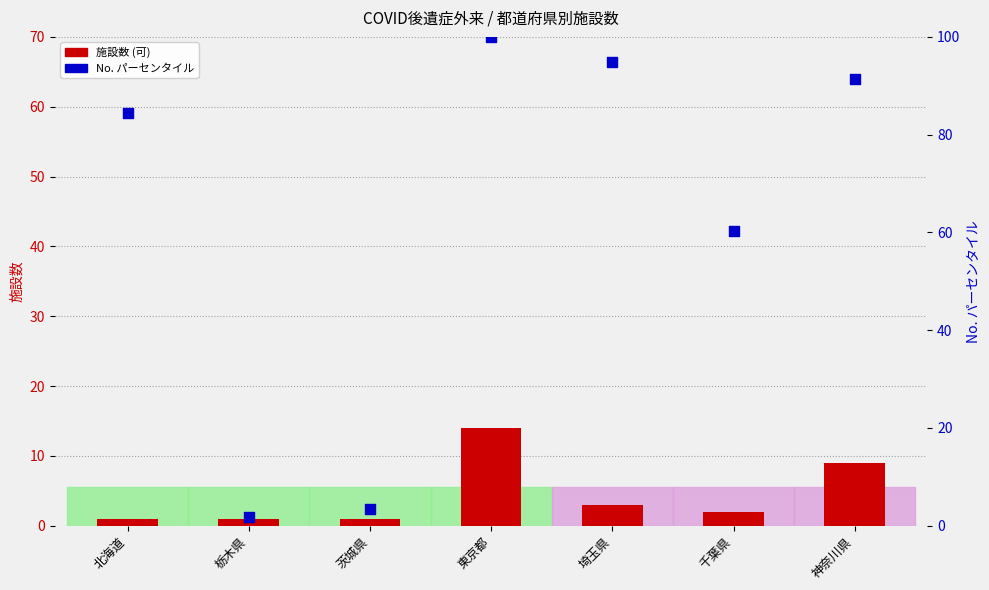

What are all the series names shown in the legend?

施設数 (可), No. (パーセンタイル)